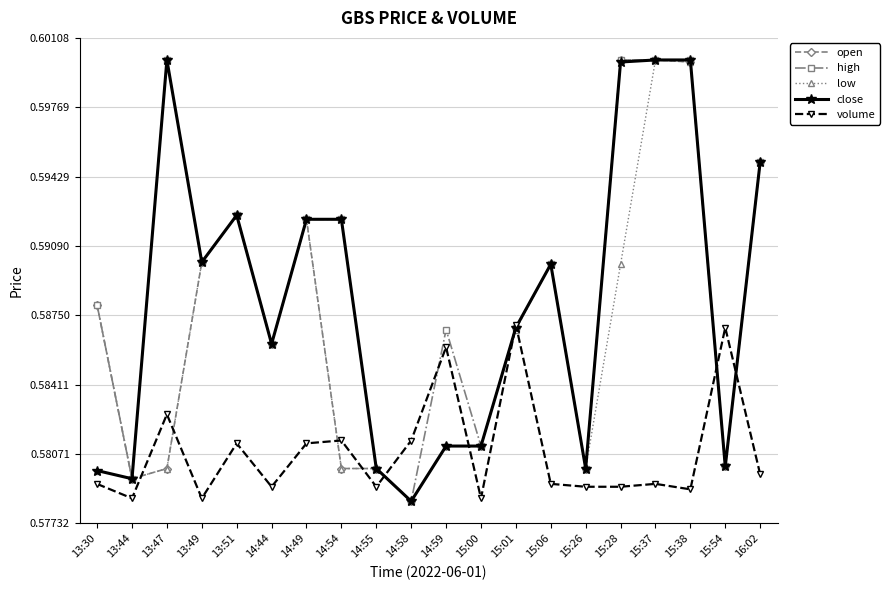

How many distinct data groups are displayed?

5